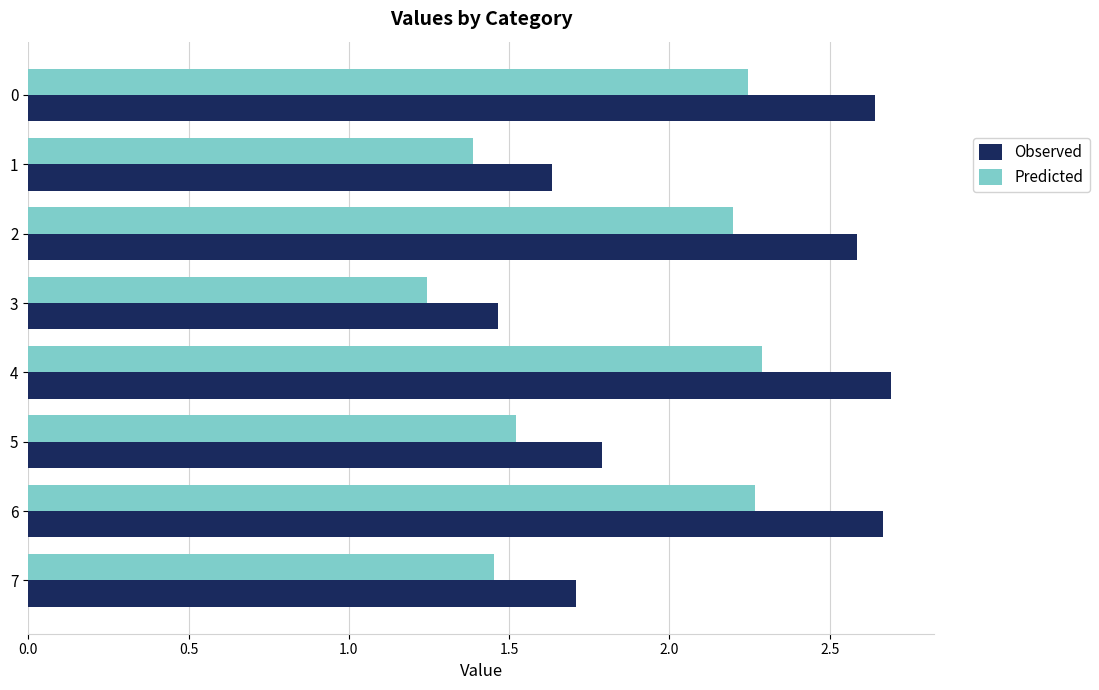

At which category does the chart reach its minimum across all series?

3